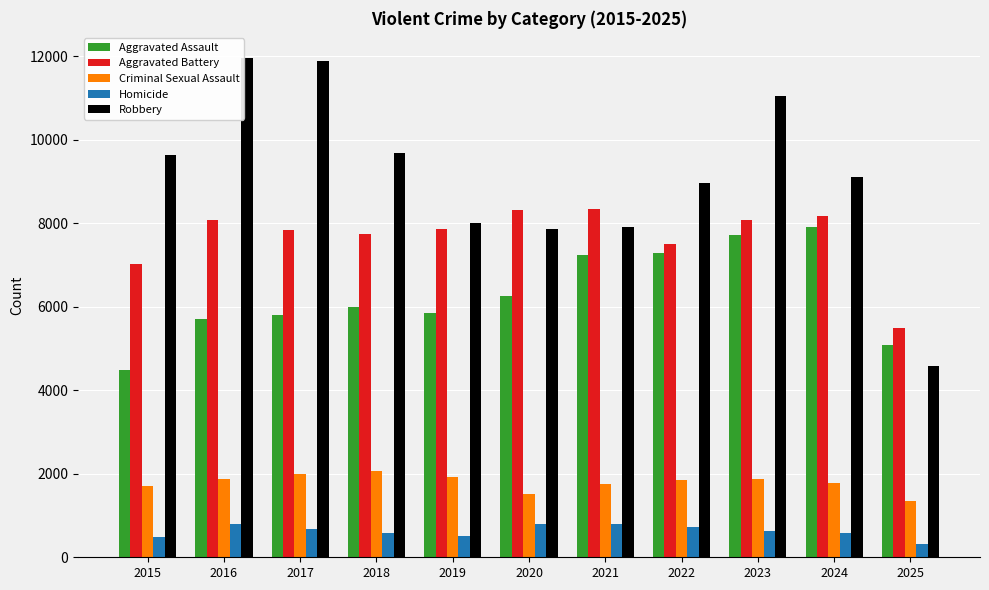

At which label does Robbery reach its minimum?

2025